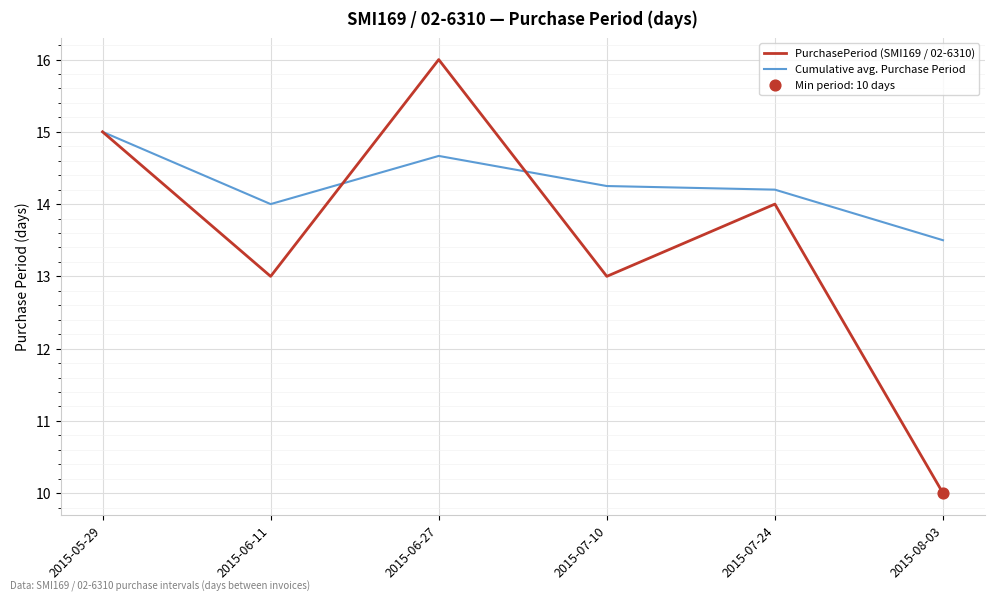

What is the total value across all series at 2015-08-03?

23.5